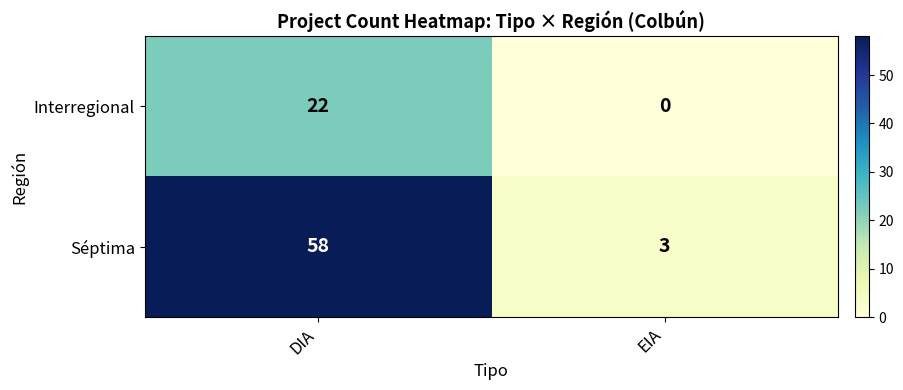

The value of Interregional at DIA is 22. True or false?

True